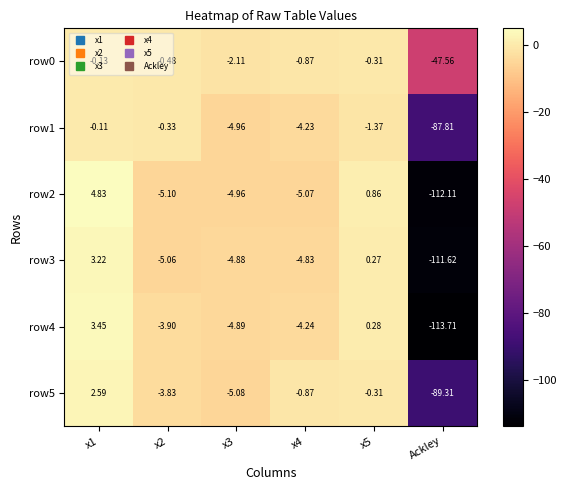

At which label does row2 reach its minimum?

Ackley